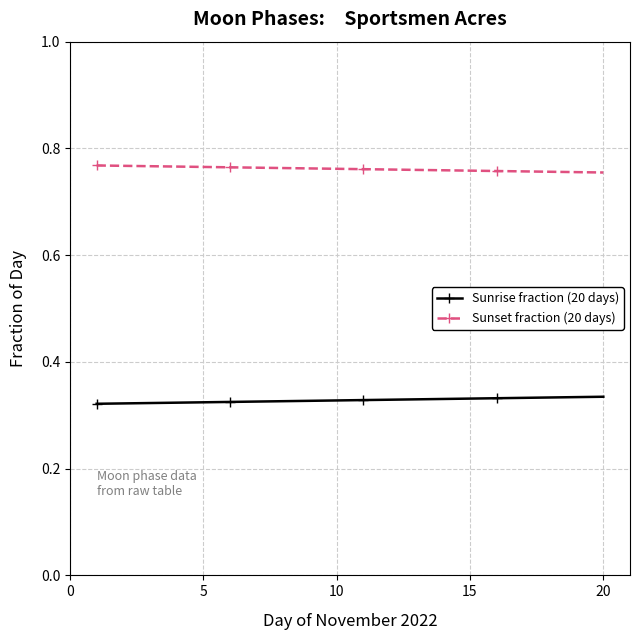

How many Sunset fraction (20 days) values are between 0 and 1?

20